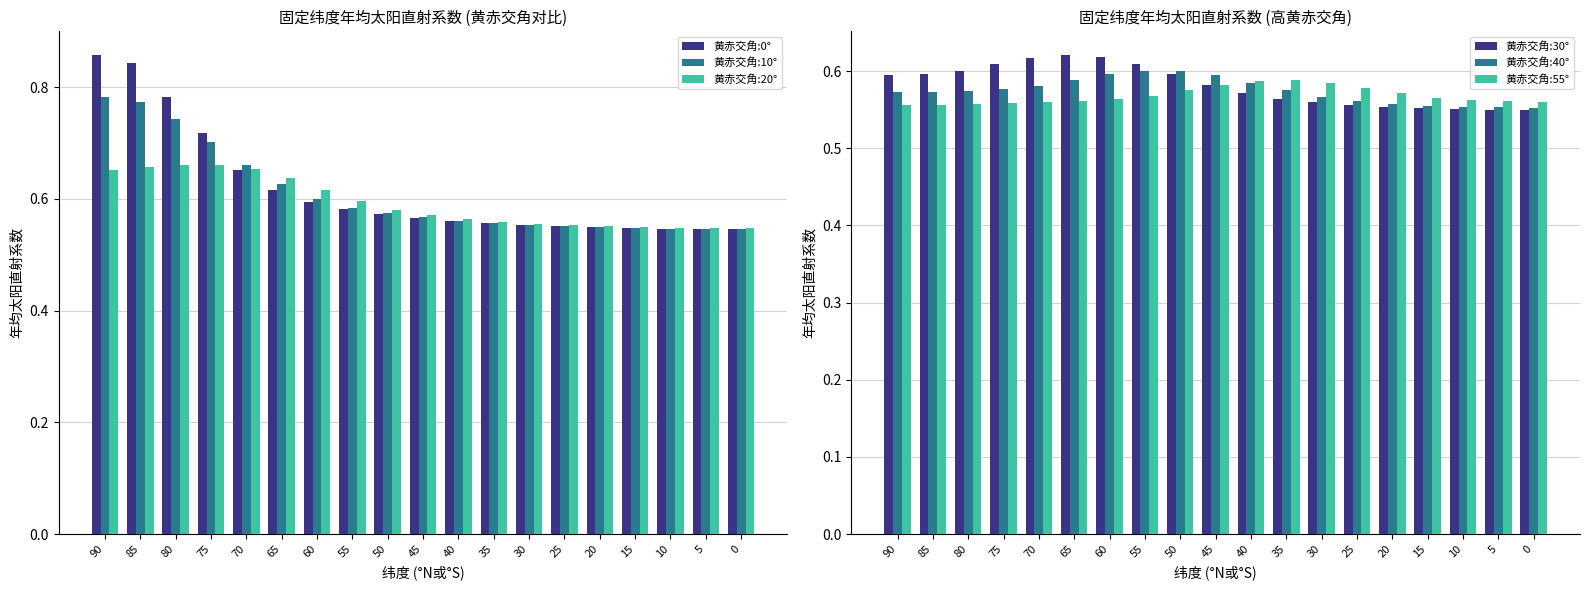

What are all the series names shown in the legend?

黄赤交角:0°, 黄赤交角:10°, 黄赤交角:20°, 黄赤交角:30°, 黄赤交角:40°, 黄赤交角:55°